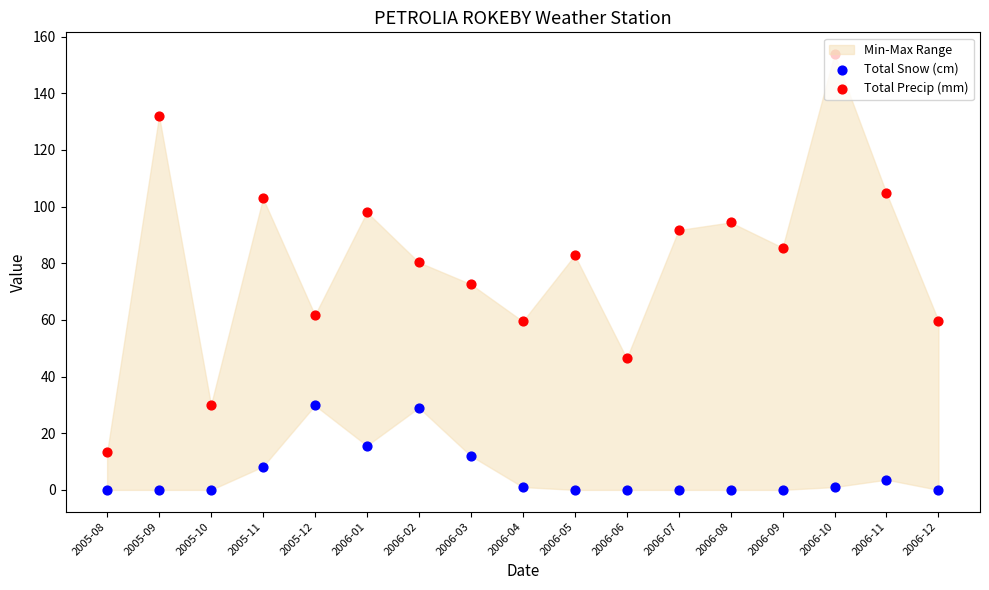

Which series contains the highest Y value?

Total Precip (mm)